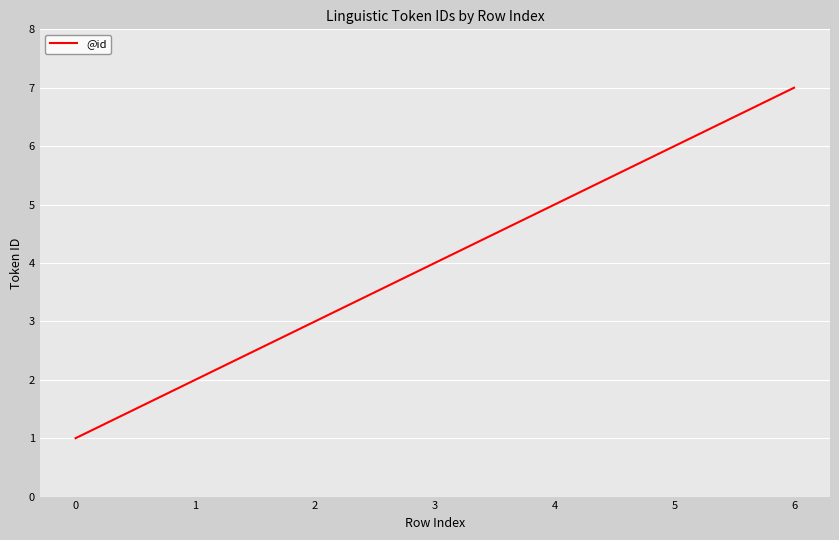

How many distinct data groups are displayed?

1